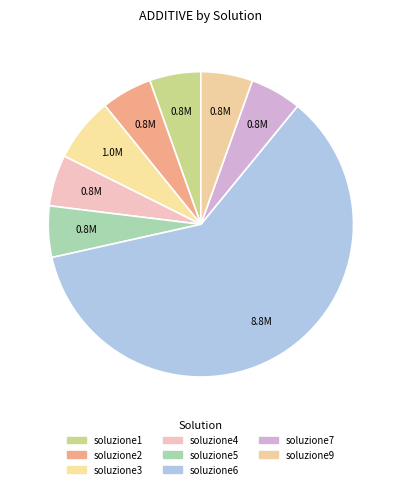

Which slice represents more than half of the pie?

soluzione6